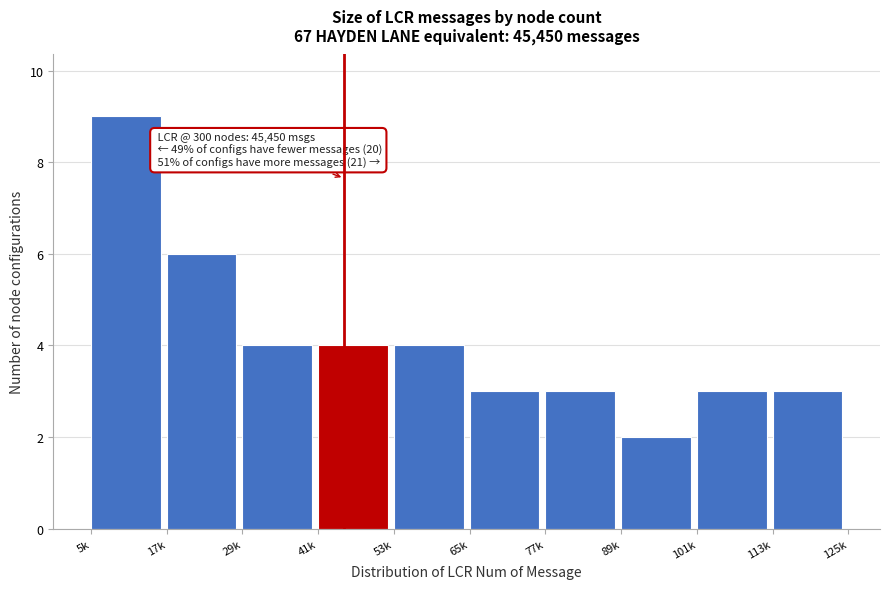

Reading left to right, what are all the values shown in this chart?

5k=9	17k=6	29k=4	41k=4	53k=4	65k=3	77k=3	89k=2	101k=3	113k=3